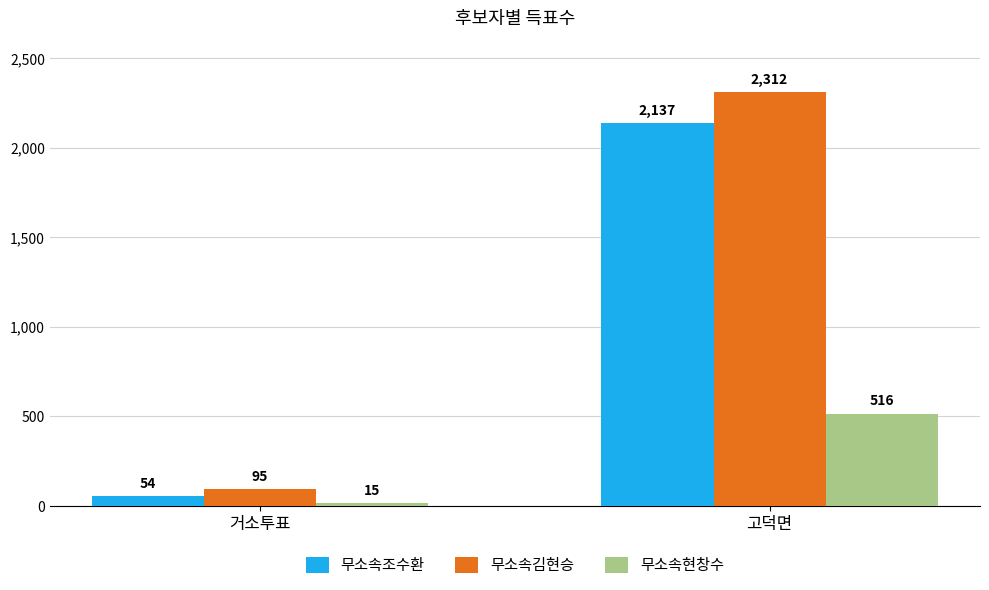

List the series in order of their peak value, lowest first.

무소속현창수, 무소속조수환, 무소속김현승